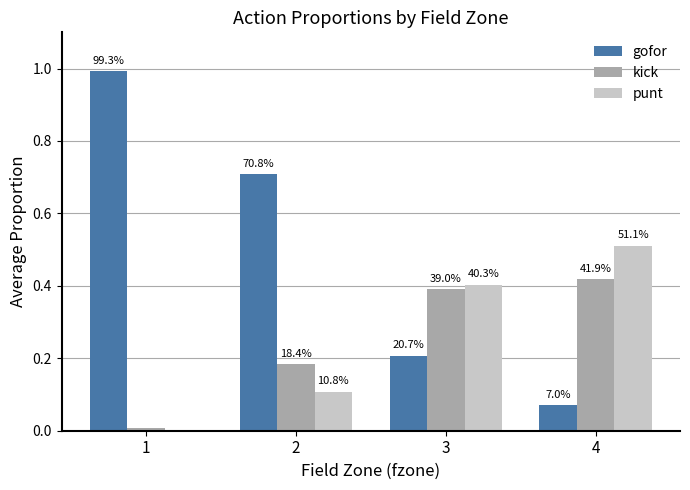

At which category does the chart reach its minimum across all series?

1